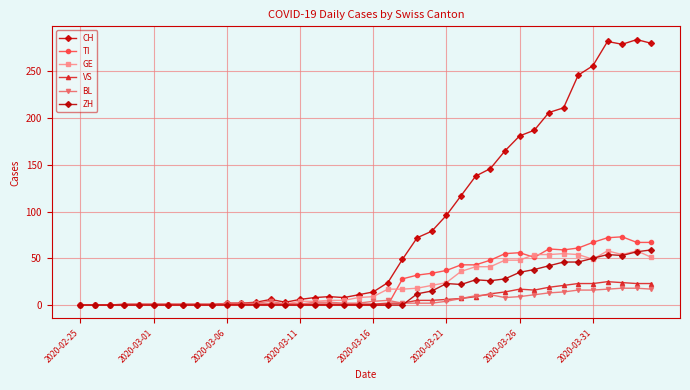

Does the chart have visible grid lines?

Yes